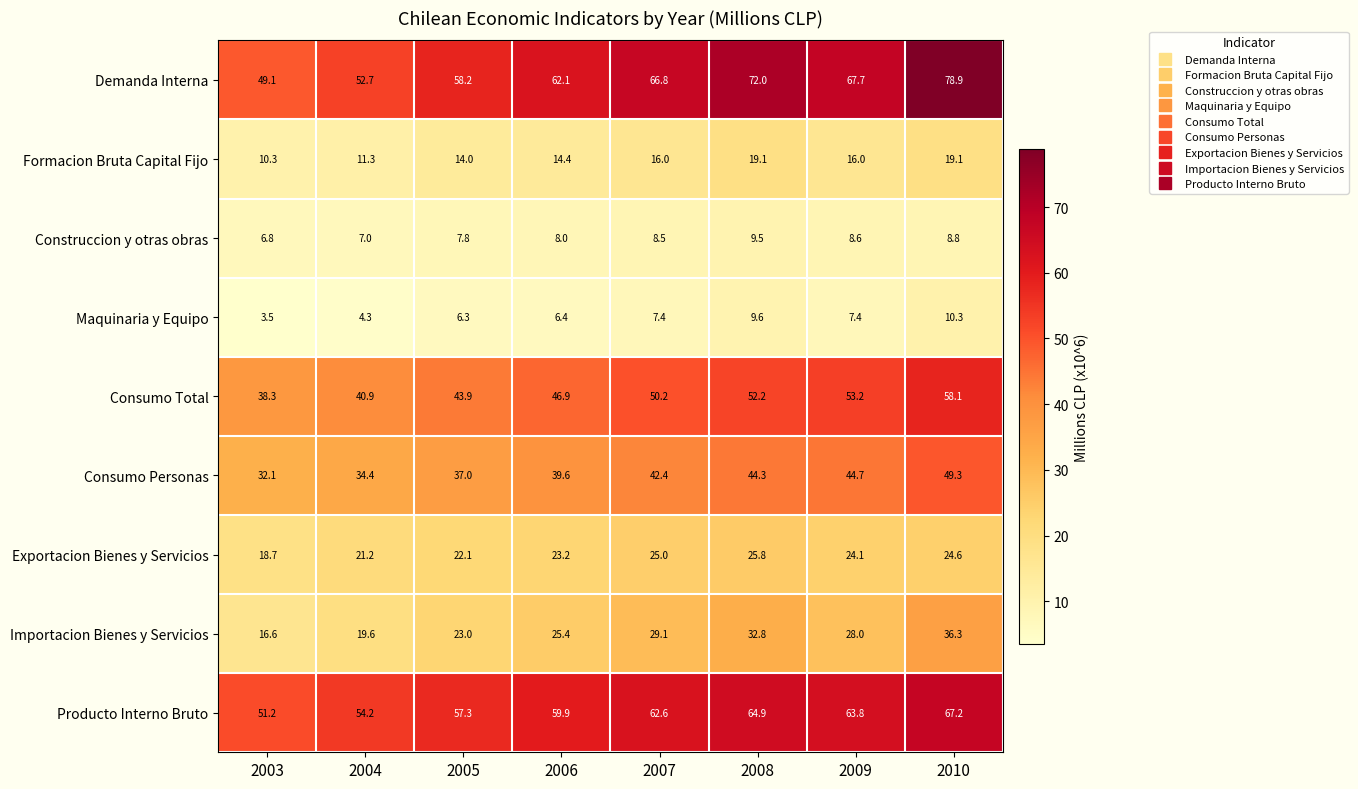

What is the lowest value of the Demanda Interna series?

49.1